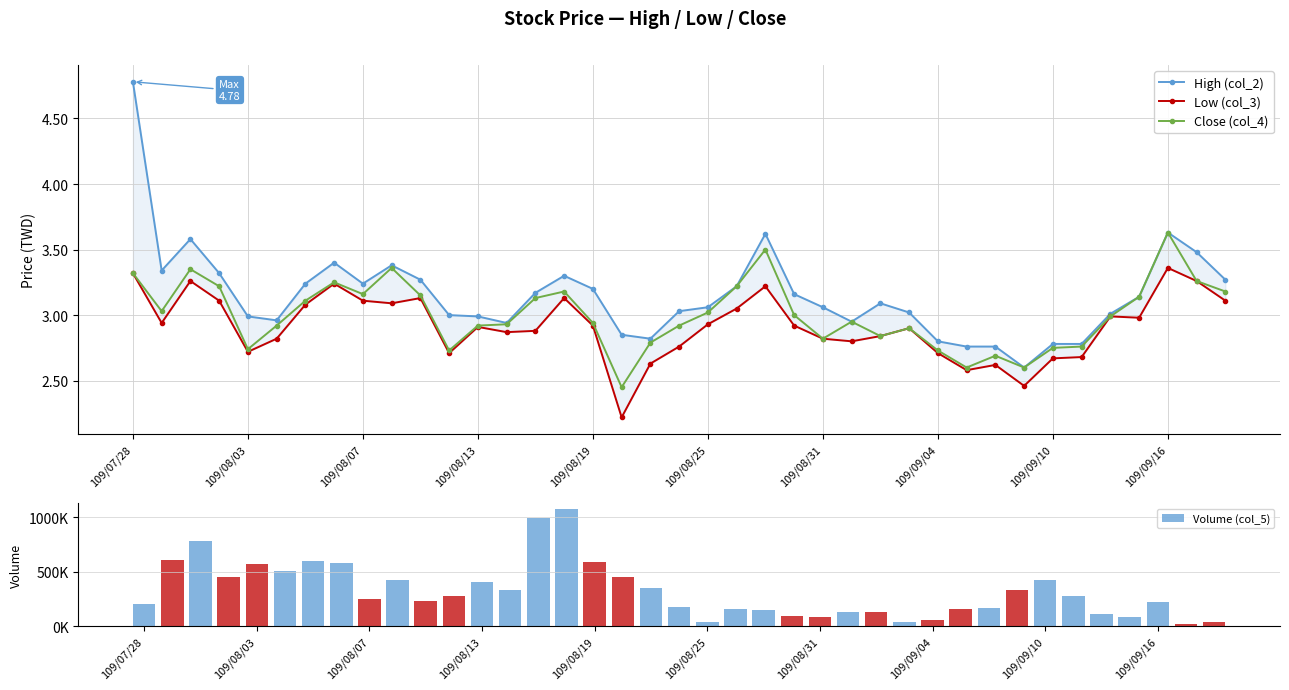

True or false: High (col_2) has a value of 5.3 at 35.

False